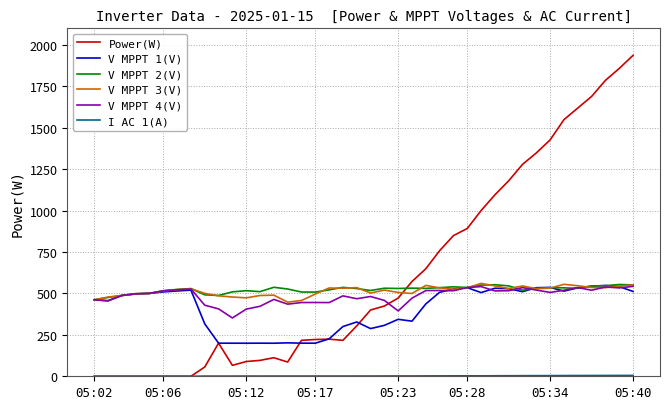

After their last crossing, which series has the higher values: Power(W) or V MPPT 3(V)?

Power(W)